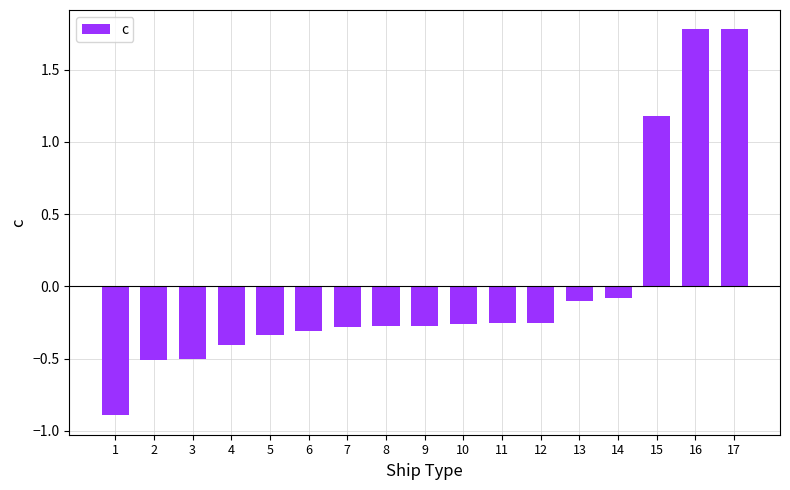

What is the difference between the maximum and minimum values?

2.7